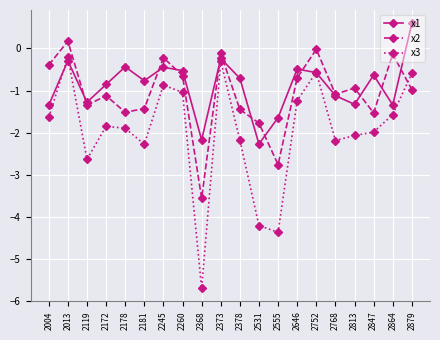

Which category has the highest value in the x1 series?

2879